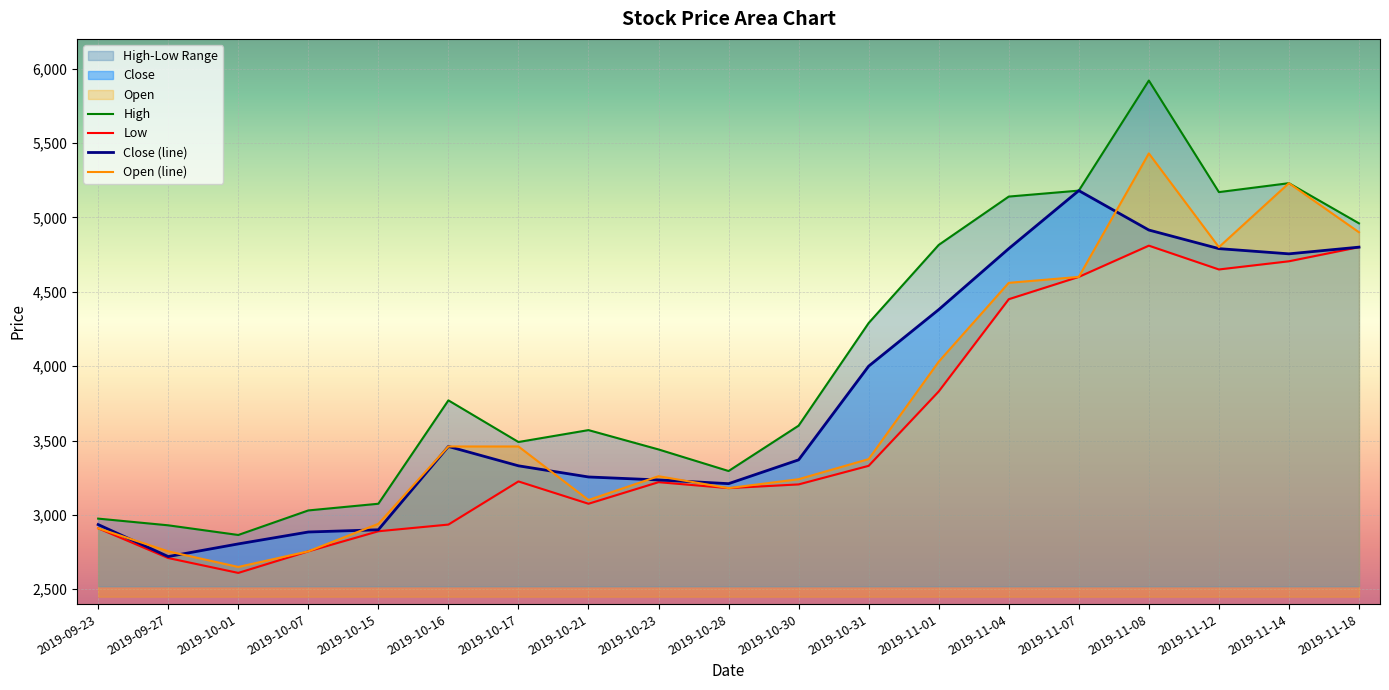

True or false: High and Close intersect in this chart.

False